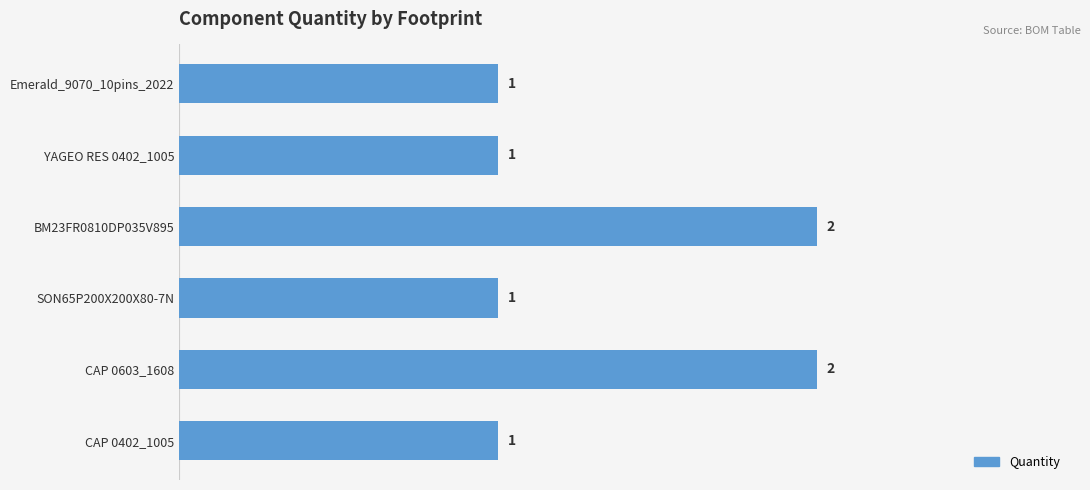

What is the sum of the values at BM23FR0810DP035V895 and SON65P200X200X80-7N?

3